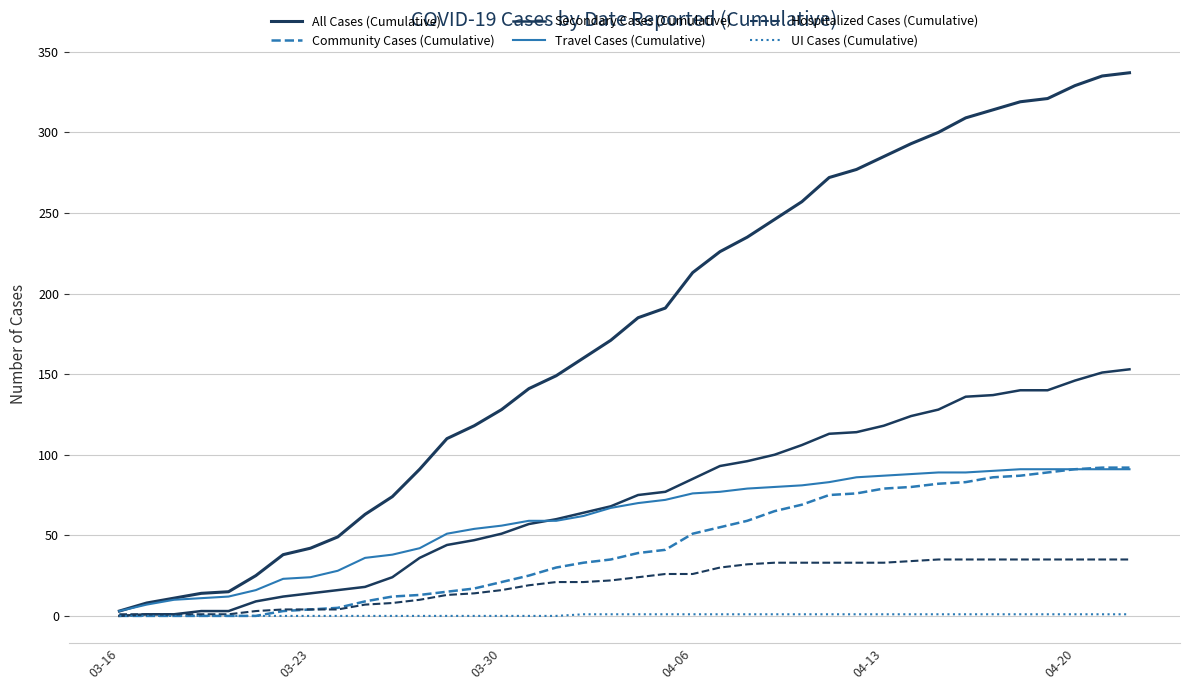

Is this an area chart (filled region under the line)?

No